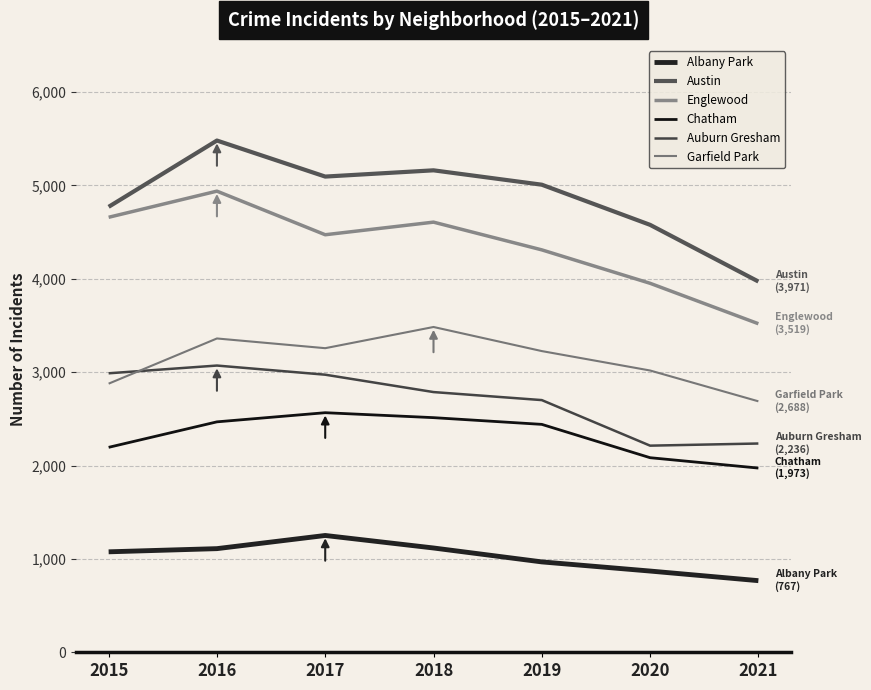

In Chatham, how many points are higher than both neighbors (excluding endpoints)?

1